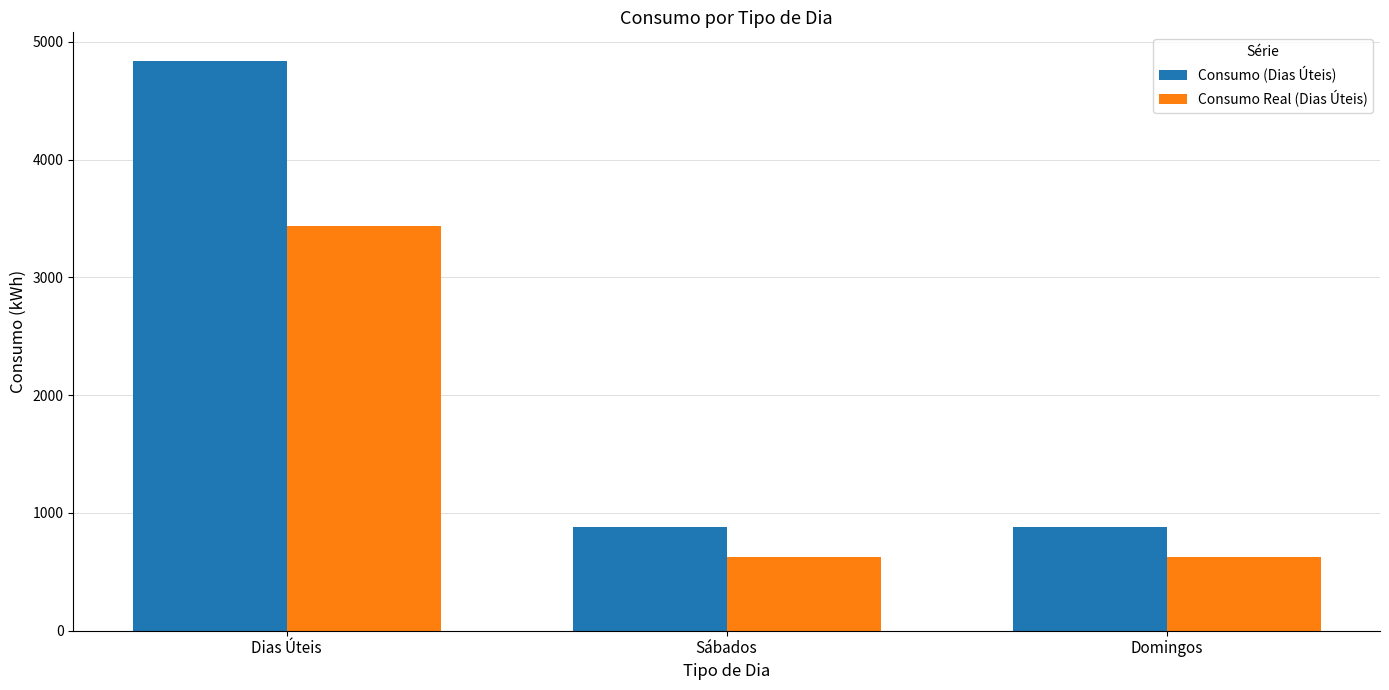

Reading right to left, list all the values displayed in this chart.

Consumo (Dias Úteis): 880.0	880.0	4840.0
Consumo Real (Dias Úteis): 625.4	625.4	3439.4